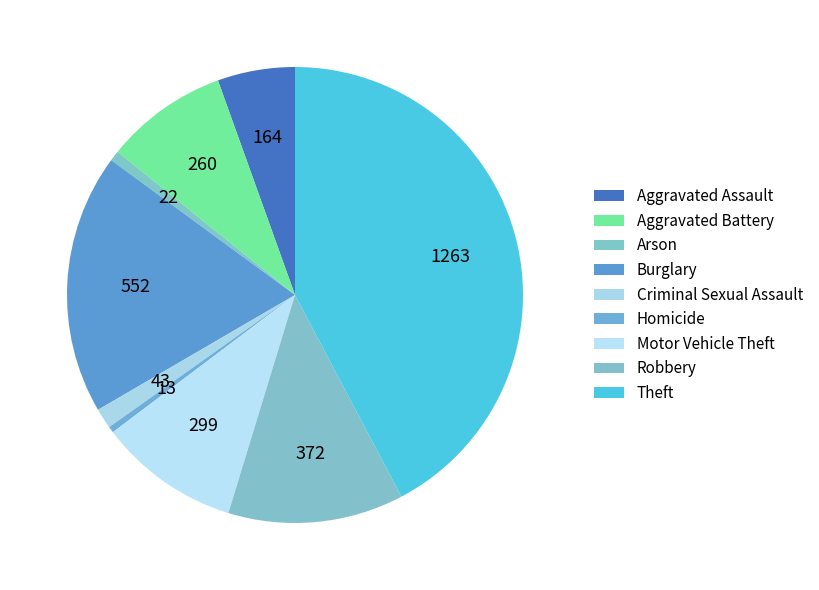

Does any single category account for the majority?

No